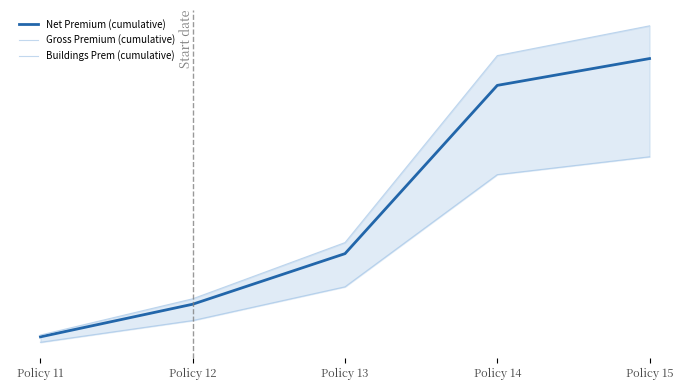

What is the difference between the maximum and minimum values in the Gross Premium (cumulative) series?

53142.0